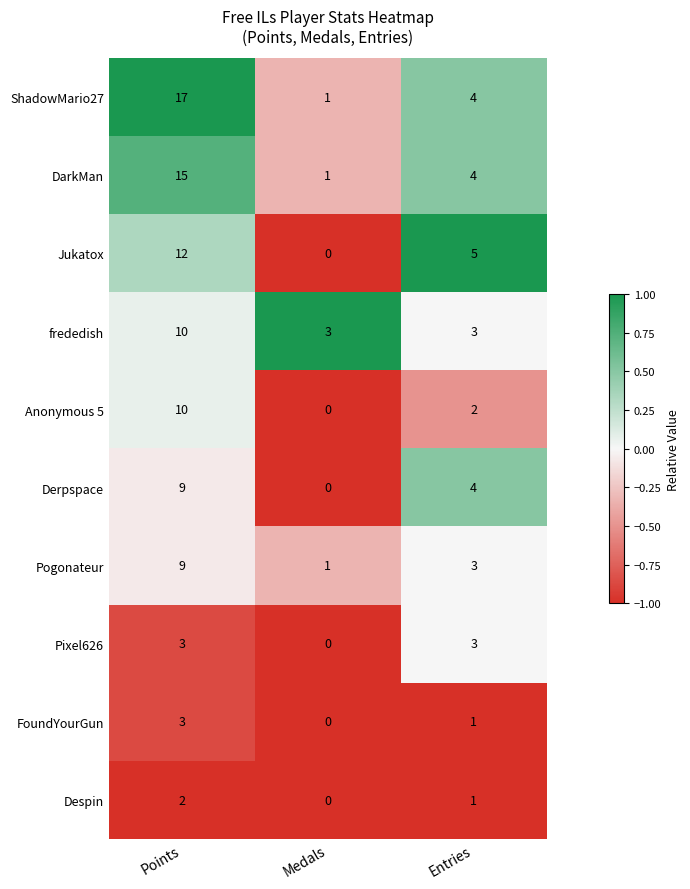

What is the maximum value shown in the chart?

17